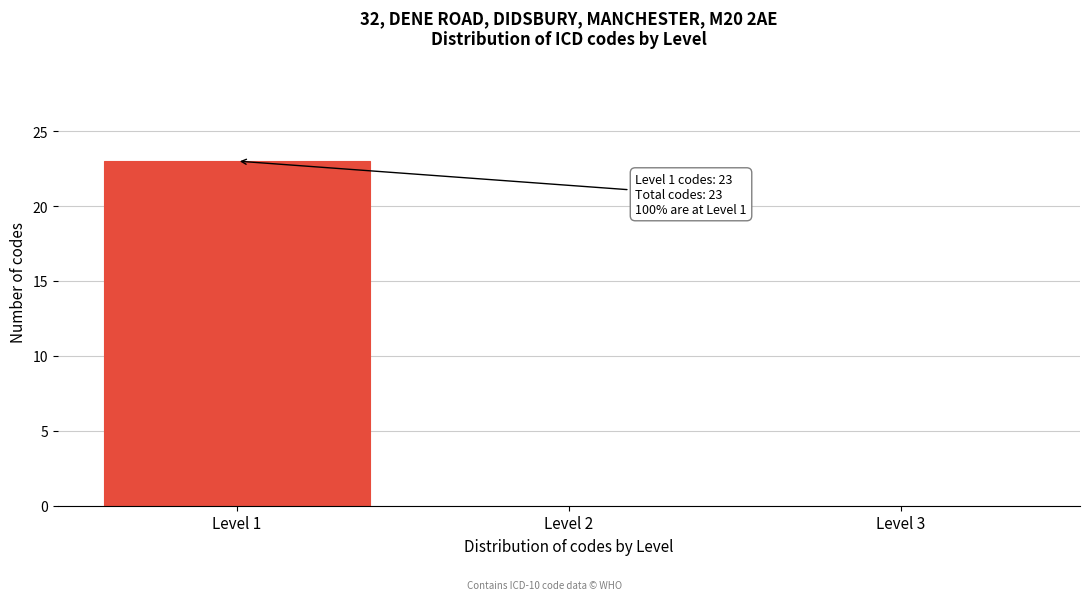

Reading left to right, what are all the values shown in this chart?

Level 1=23	Level 2=0	Level 3=0